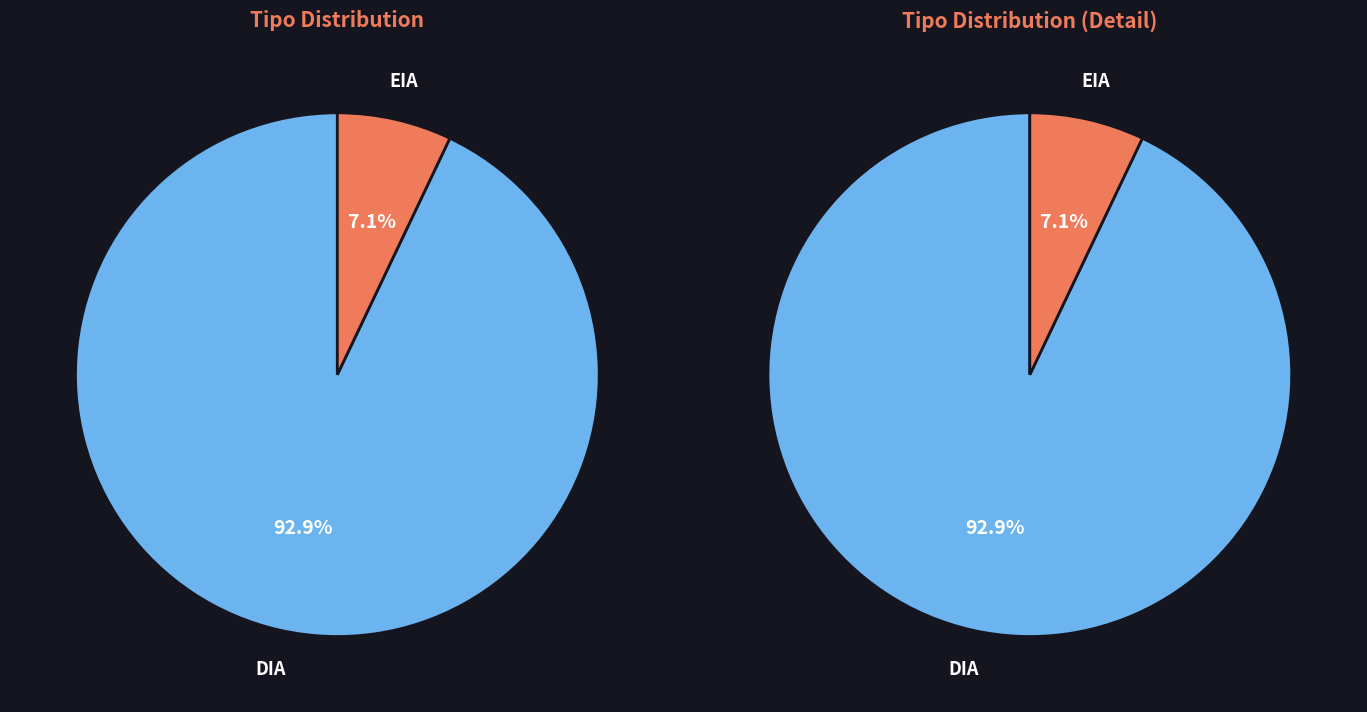

How many slices are in this pie chart?

2